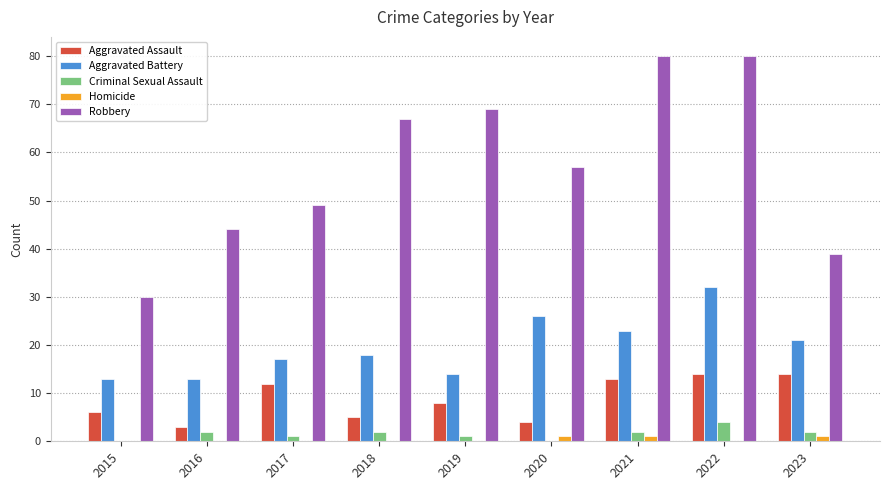

At which category is the sum across all series the highest?

2022